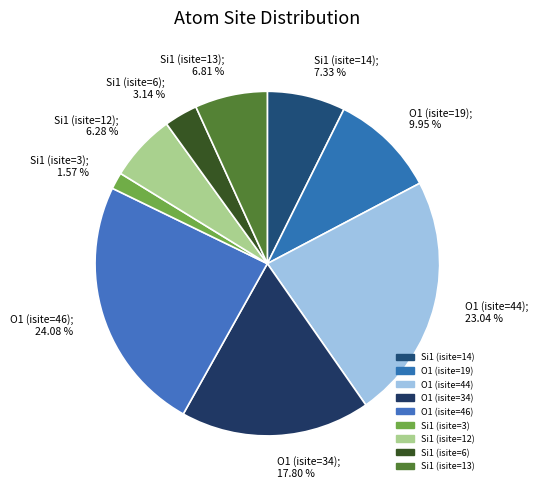

What is the total percentage of O1 (isite=44) and Si1 (isite=6)?

26.2%